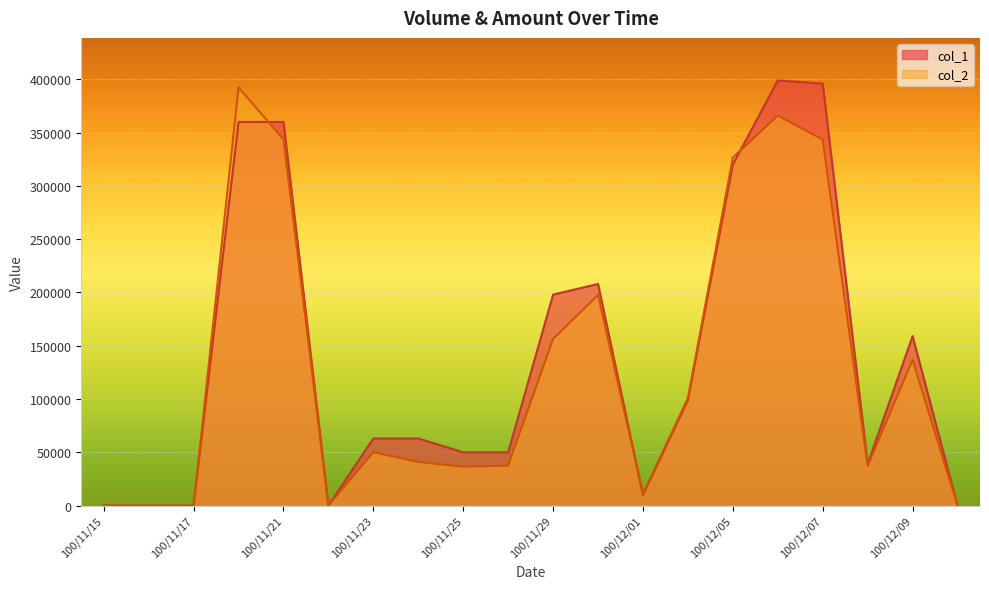

Rank the series at 100/11/21 from highest to lowest value.

col_1, col_2